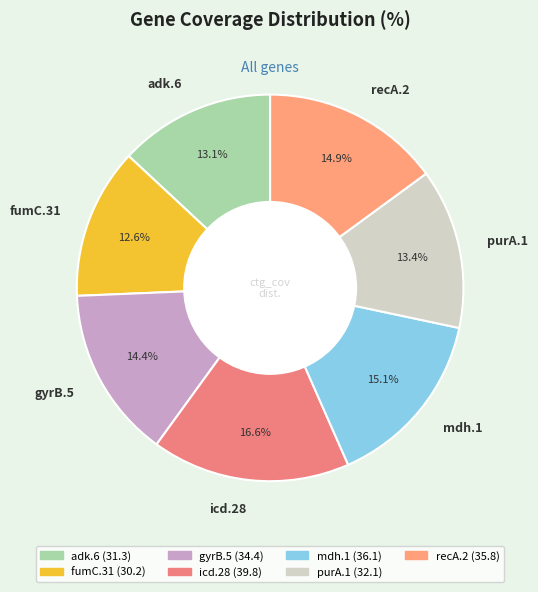

What is the total percentage of fumC.31 and gyrB.5?

27.0%